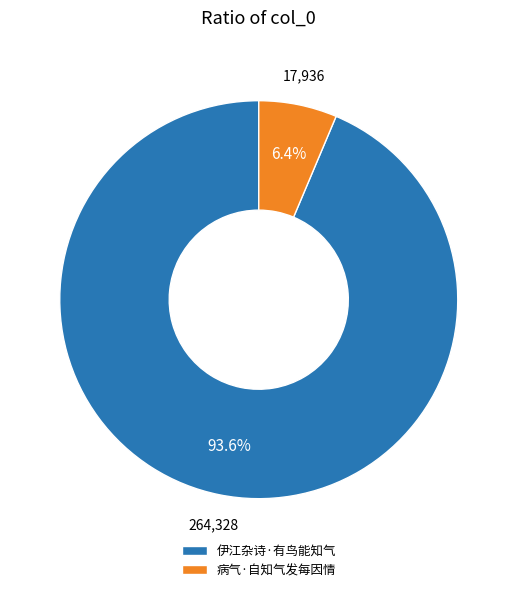

Rank the categories by value from lowest to highest.

病气·自知气发每因情, 伊江杂诗·有鸟能知气